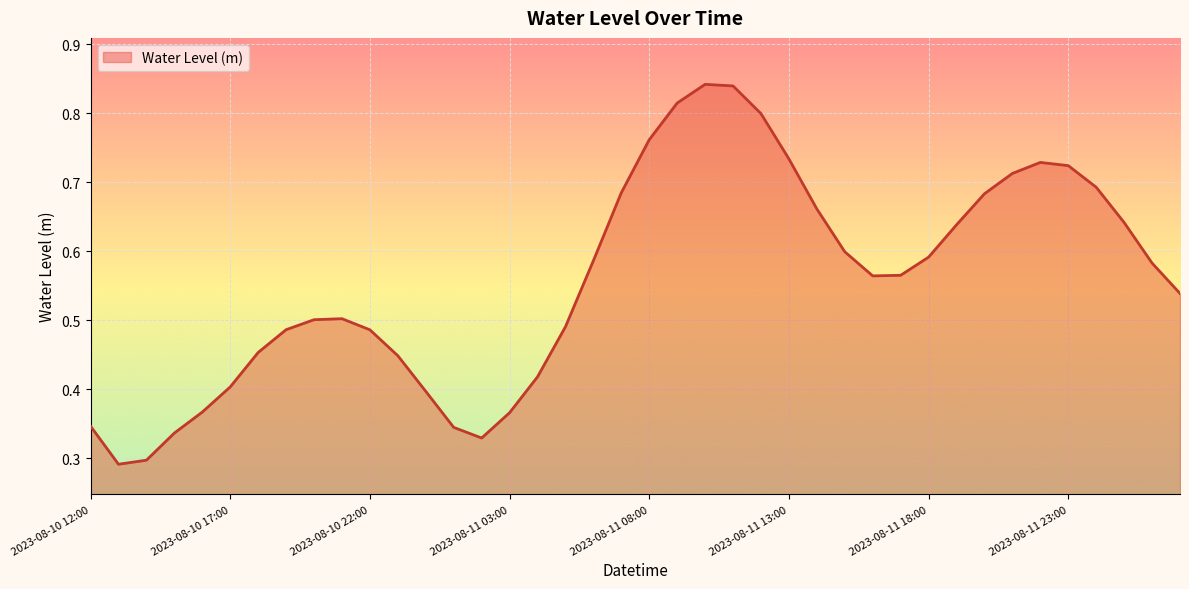

Rank the categories by value from lowest to highest.

2023-08-10 13:00, 2023-08-10 14:00, 2023-08-11 02:00, 2023-08-10 15:00, 2023-08-11 01:00, 2023-08-10 12:00, 2023-08-11 03:00, 2023-08-10 16:00, 2023-08-11 00:00, 2023-08-10 17:00, 2023-08-11 04:00, 2023-08-10 23:00, 2023-08-10 18:00, 2023-08-10 22:00, 2023-08-10 19:00, 2023-08-11 05:00, 2023-08-10 20:00, 2023-08-10 21:00, 2023-08-12 03:00, 2023-08-11 16:00, 2023-08-11 17:00, 2023-08-12 02:00, 2023-08-11 06:00, 2023-08-11 18:00, 2023-08-11 15:00, 2023-08-11 19:00, 2023-08-12 01:00, 2023-08-11 14:00, 2023-08-11 20:00, 2023-08-11 07:00, 2023-08-12 00:00, 2023-08-11 21:00, 2023-08-11 23:00, 2023-08-11 22:00, 2023-08-11 13:00, 2023-08-11 08:00, 2023-08-11 12:00, 2023-08-11 09:00, 2023-08-11 11:00, 2023-08-11 10:00